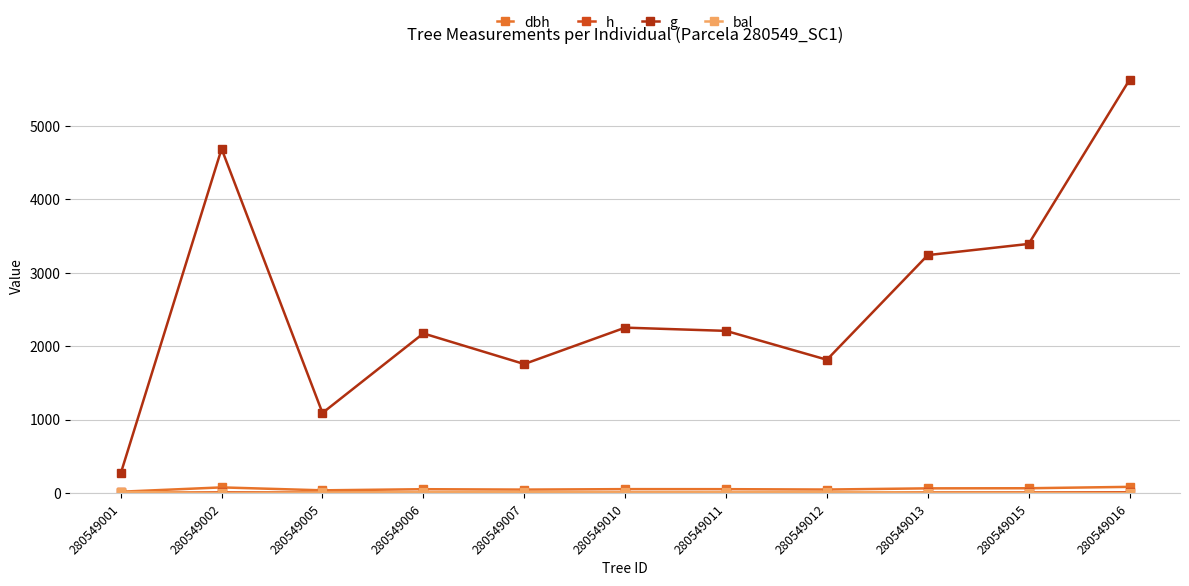

How many distinct data groups are displayed?

4